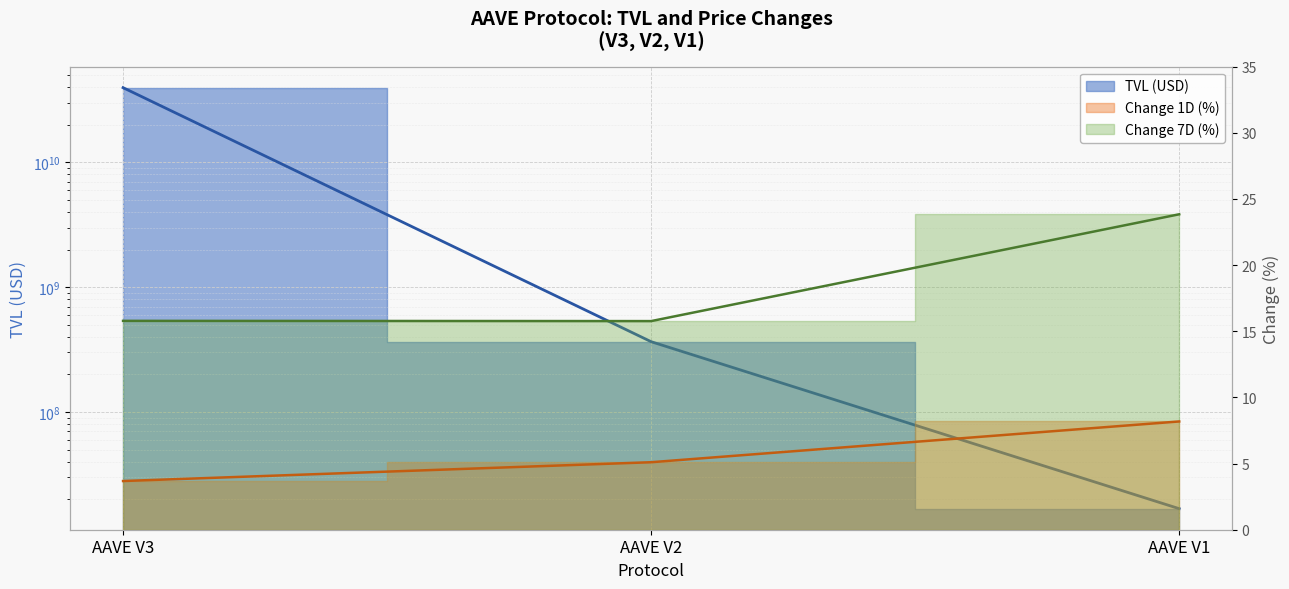

What is the sum of all TVL (USD) values?

39893952056.2